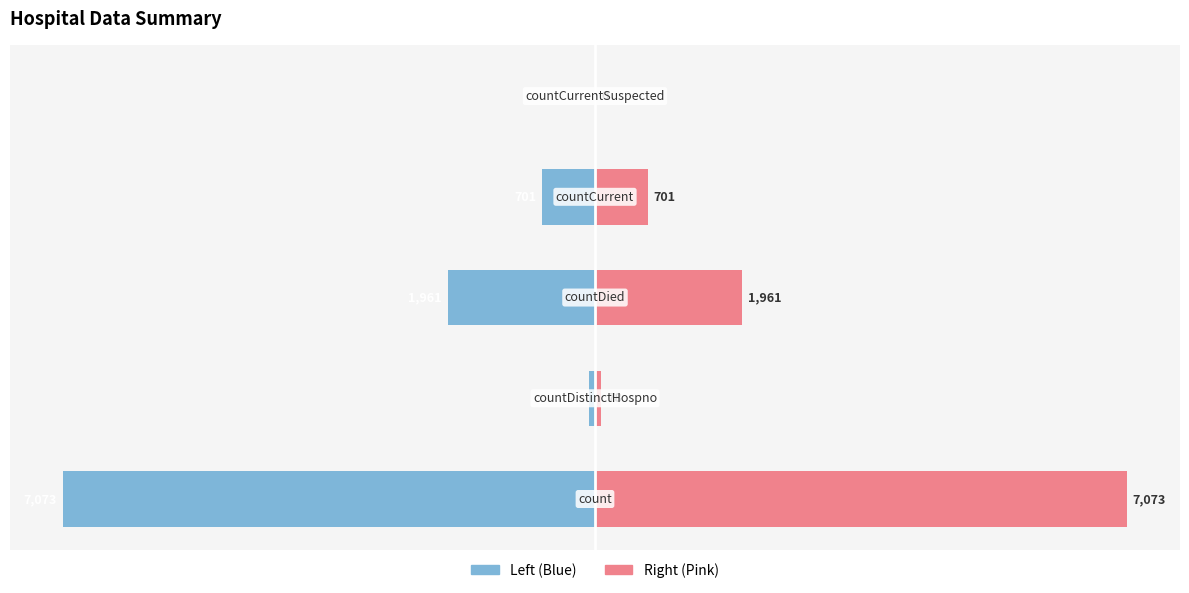

Is the value of Left (Value) at −4000 greater than the value of Right (Value) at −4000?

No